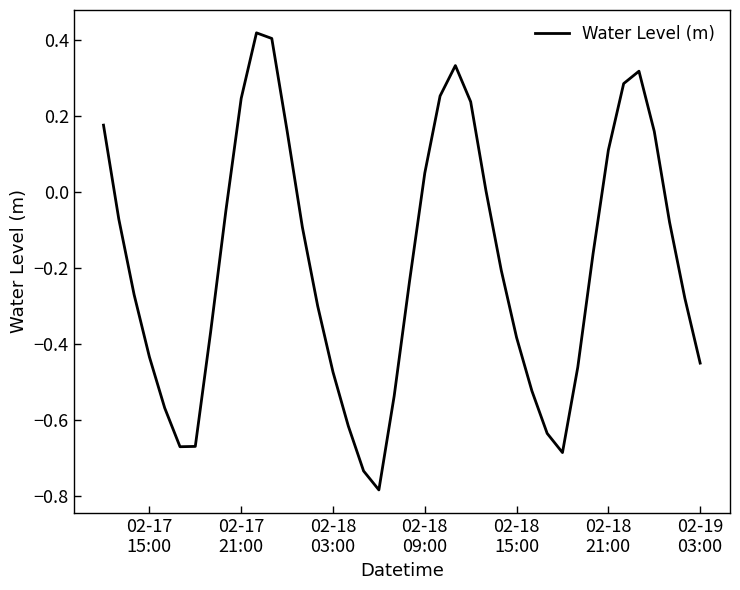

What is the difference between the maximum and minimum values?

1.2